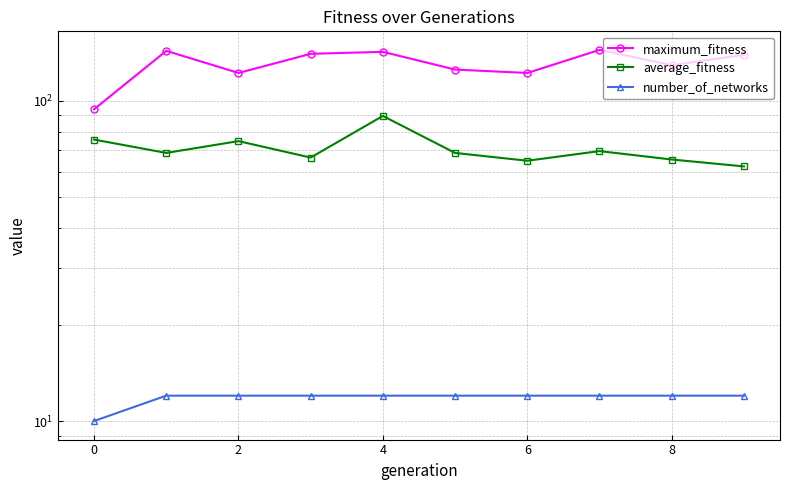

Rank the series by their average value, from lowest to highest.

number_of_networks, average_fitness, maximum_fitness